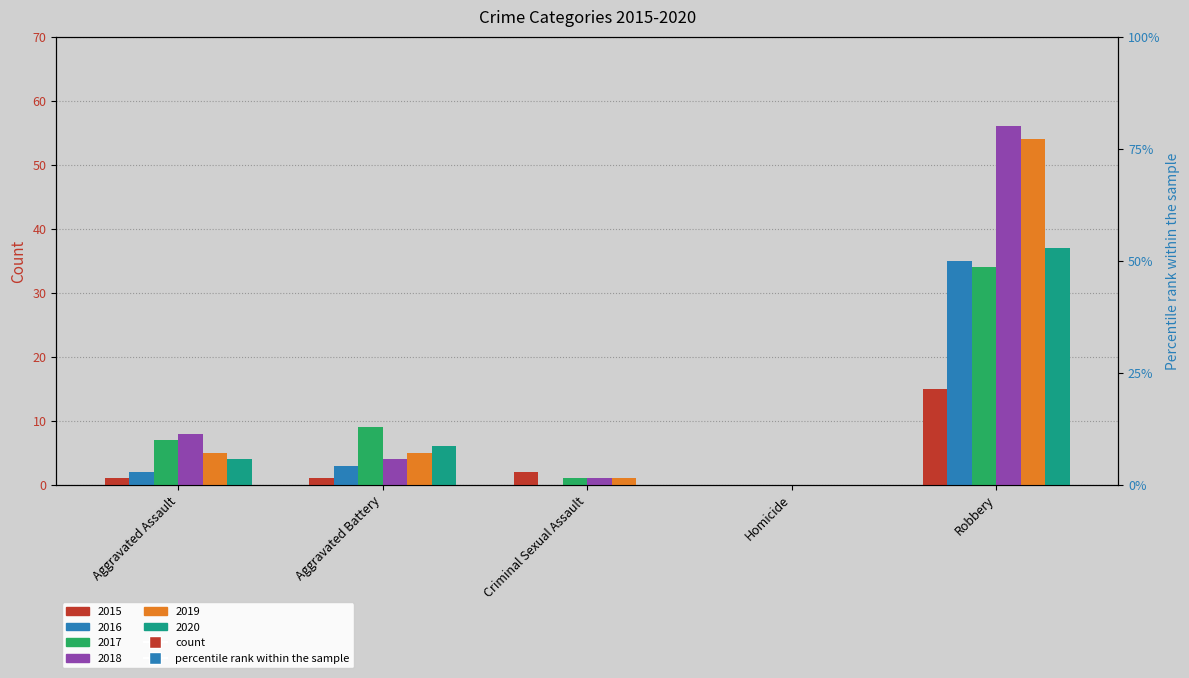

At which category is the sum across all series the highest?

Robbery